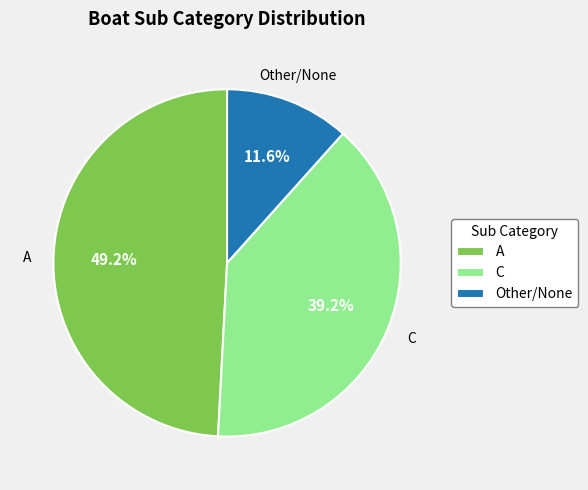

How many slices are in this pie chart?

3